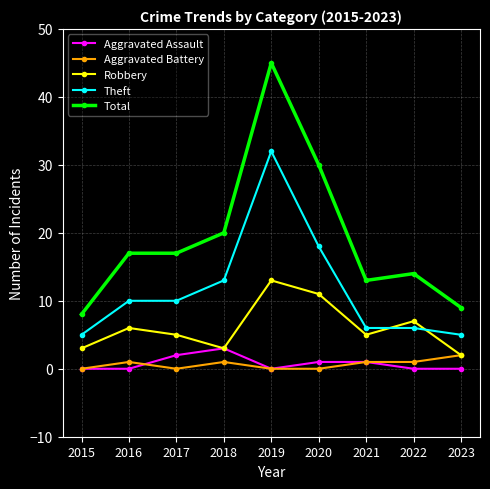

Which series has the widest spread of values?

Total